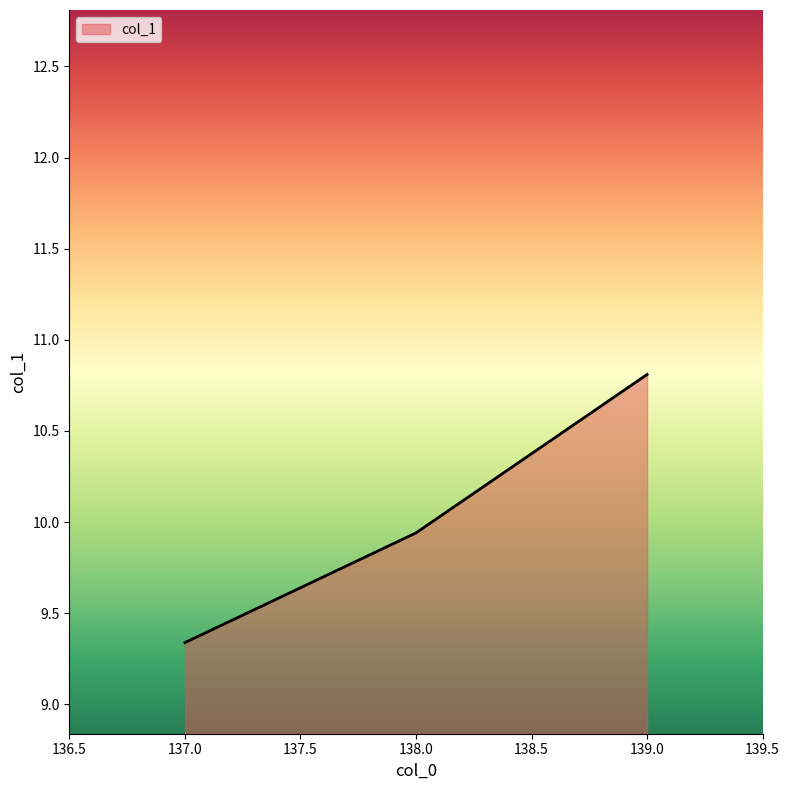

Where is the data nearest to the value 10?

138.0